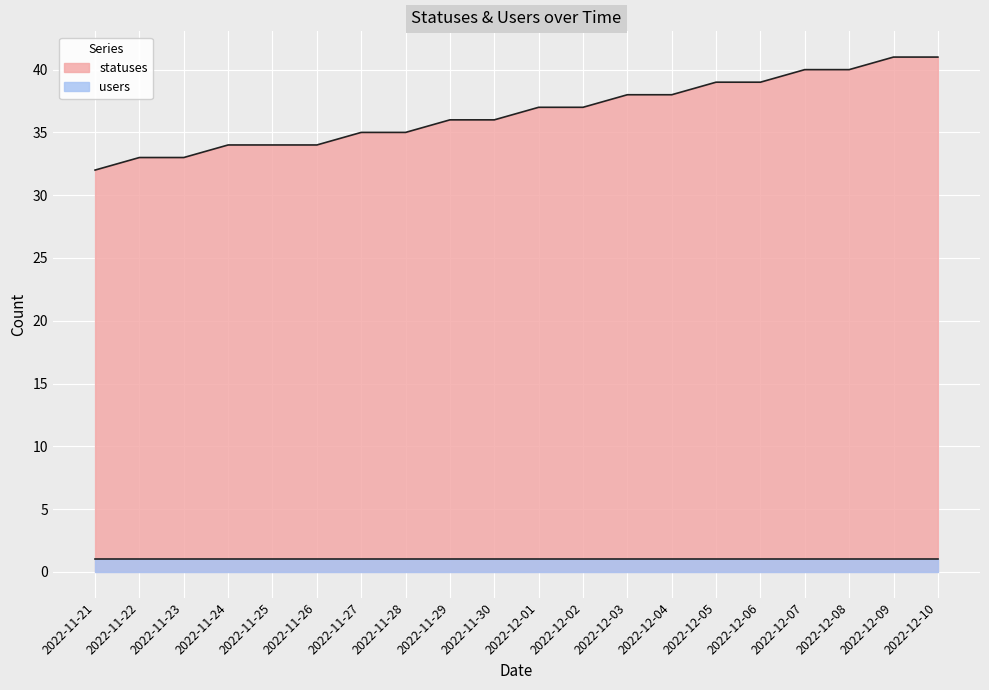

How many lines are shown in the chart?

2